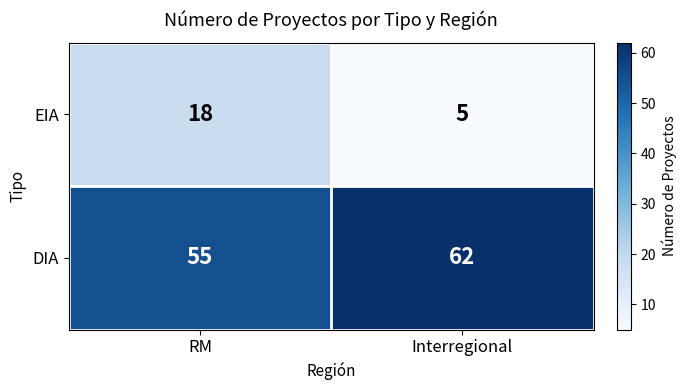

What is the difference between the maximum and minimum values in the DIA series?

7